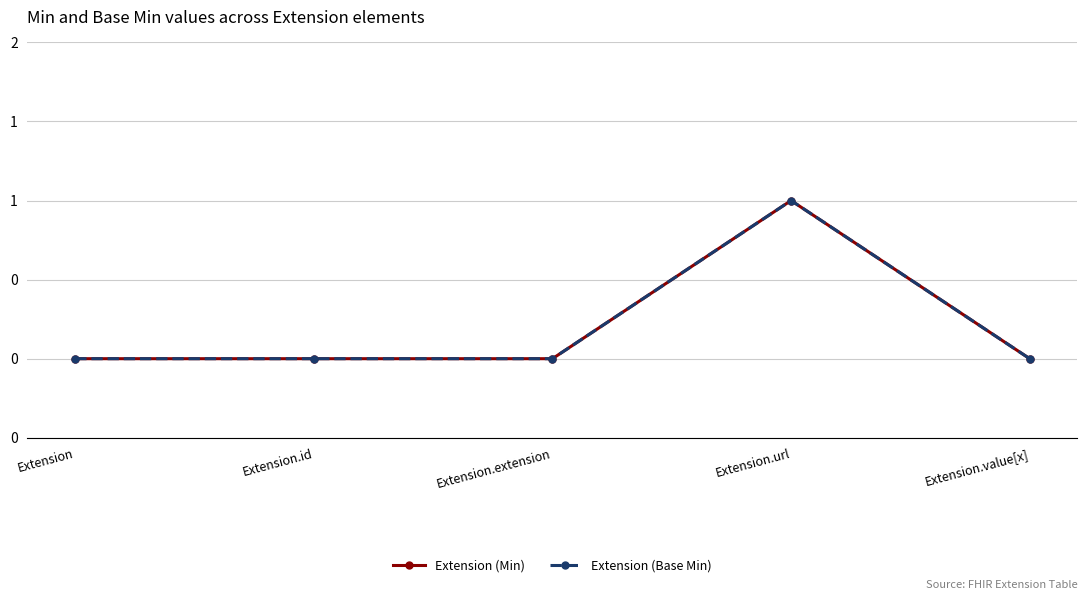

True or false: Extension (Min) and Extension (Base Min) cross at least once.

False